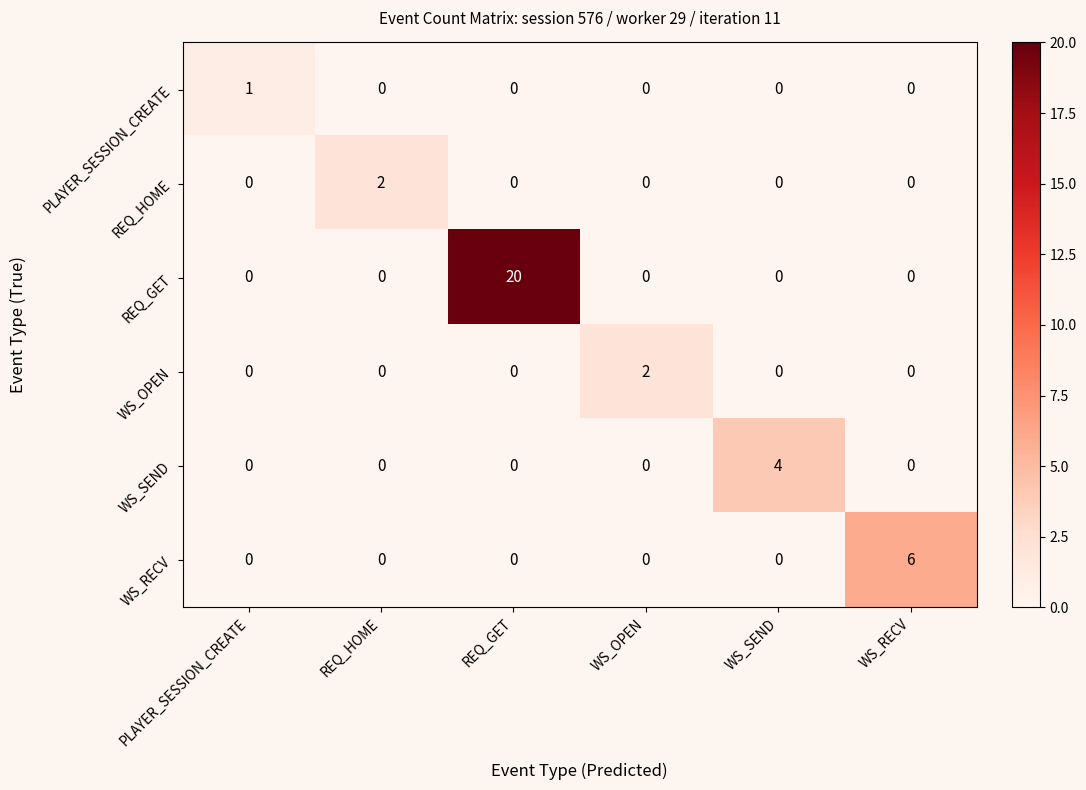

How many series are shown in this chart?

6